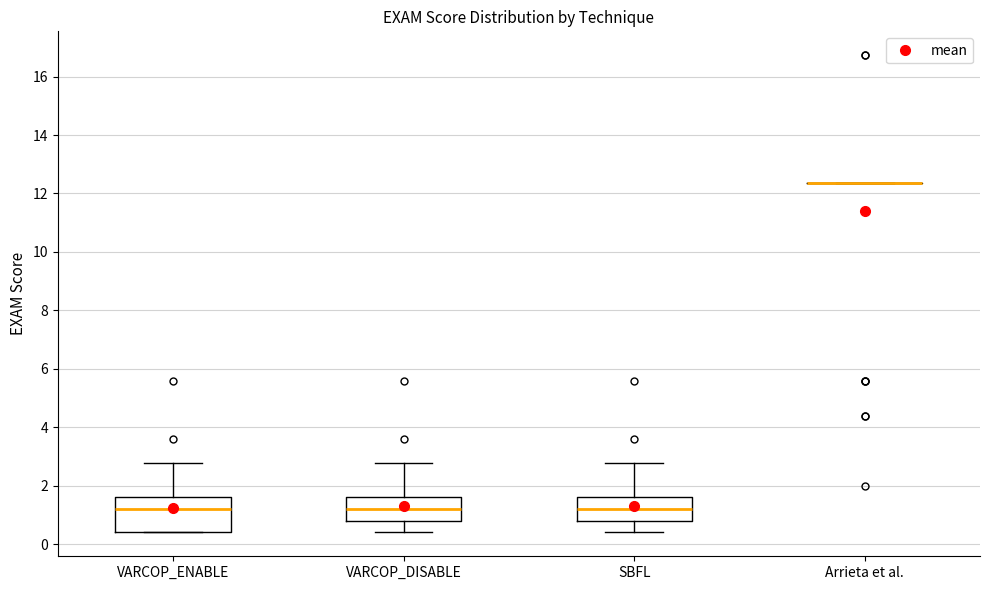

Reading left to right, read every box against the y-axis: the position of its median line, the range the box covers, and the ends of its whiskers. The values are not printed on the chart, so give them approximately, as read against the axis.

VARCOP_ENABLE: median 1.2, box 0.4 to 1.6, whiskers 0.4 to 2.8
VARCOP_DISABLE: median 1.2, box 0.8 to 1.6, whiskers 0.4 to 2.8
SBFL: median 1.2, box 0.8 to 1.6, whiskers 0.4 to 2.8
Arrieta et al.: box collapsed to a line at 12.4, whiskers 12.4 to 12.4